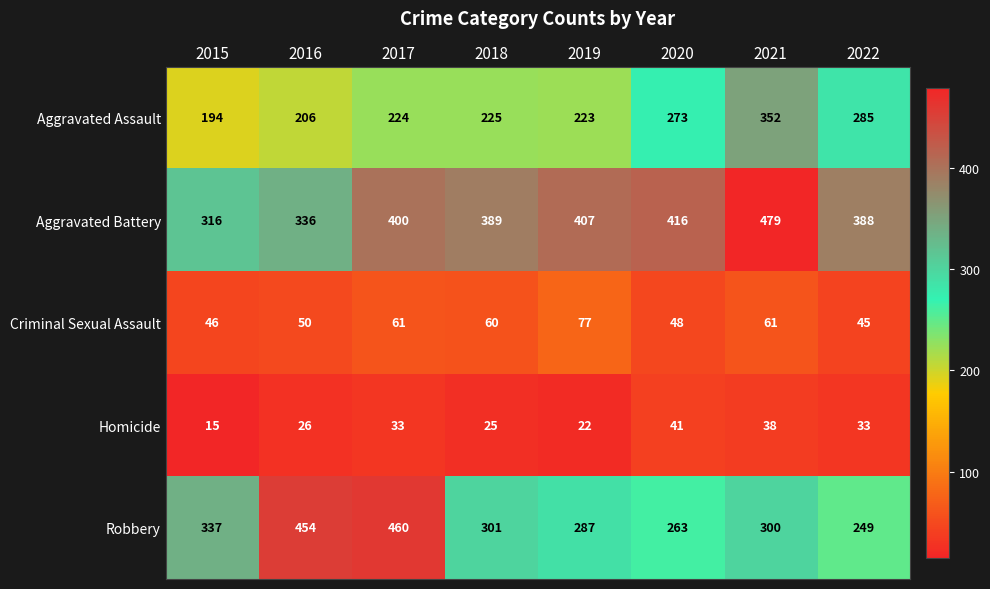

What is the difference between the maximum and second lowest values in the Aggravated Assault series?

146